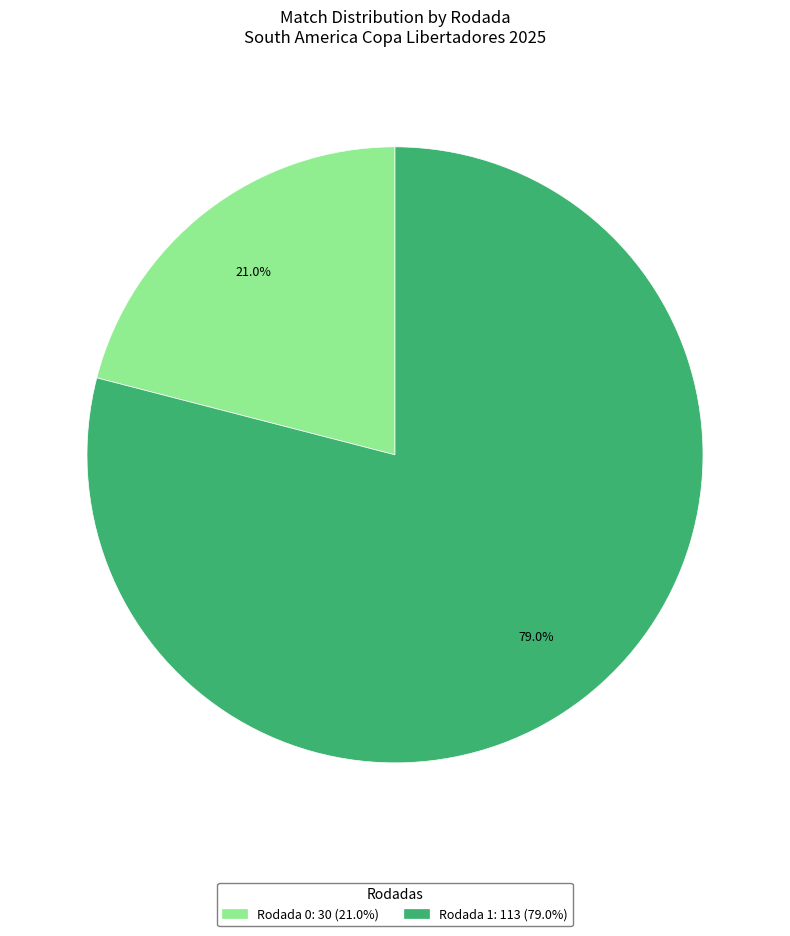

Is Rodada 0 the majority of the pie?

No